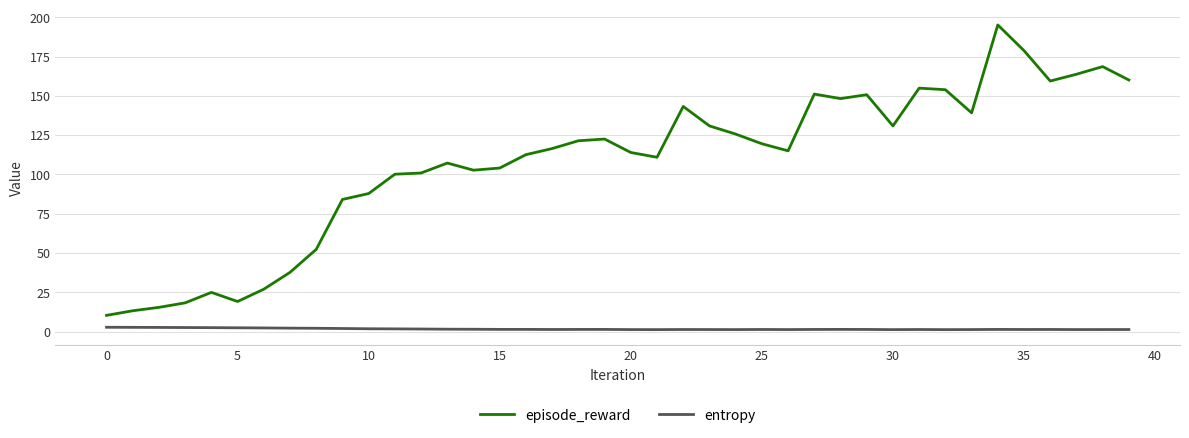

True or false: episode_reward and entropy cross at least once.

False